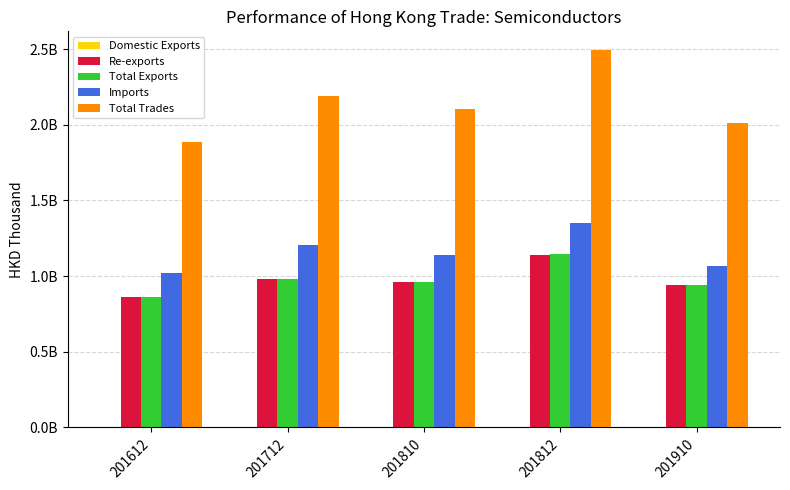

True or false: Imports has a value of 335052023.8 at 201810.

False